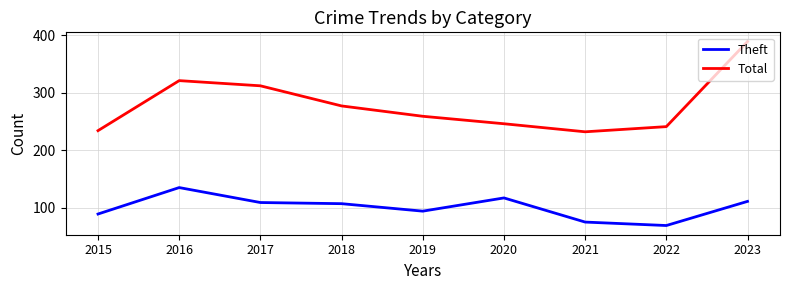

How many lines are shown in the chart?

2